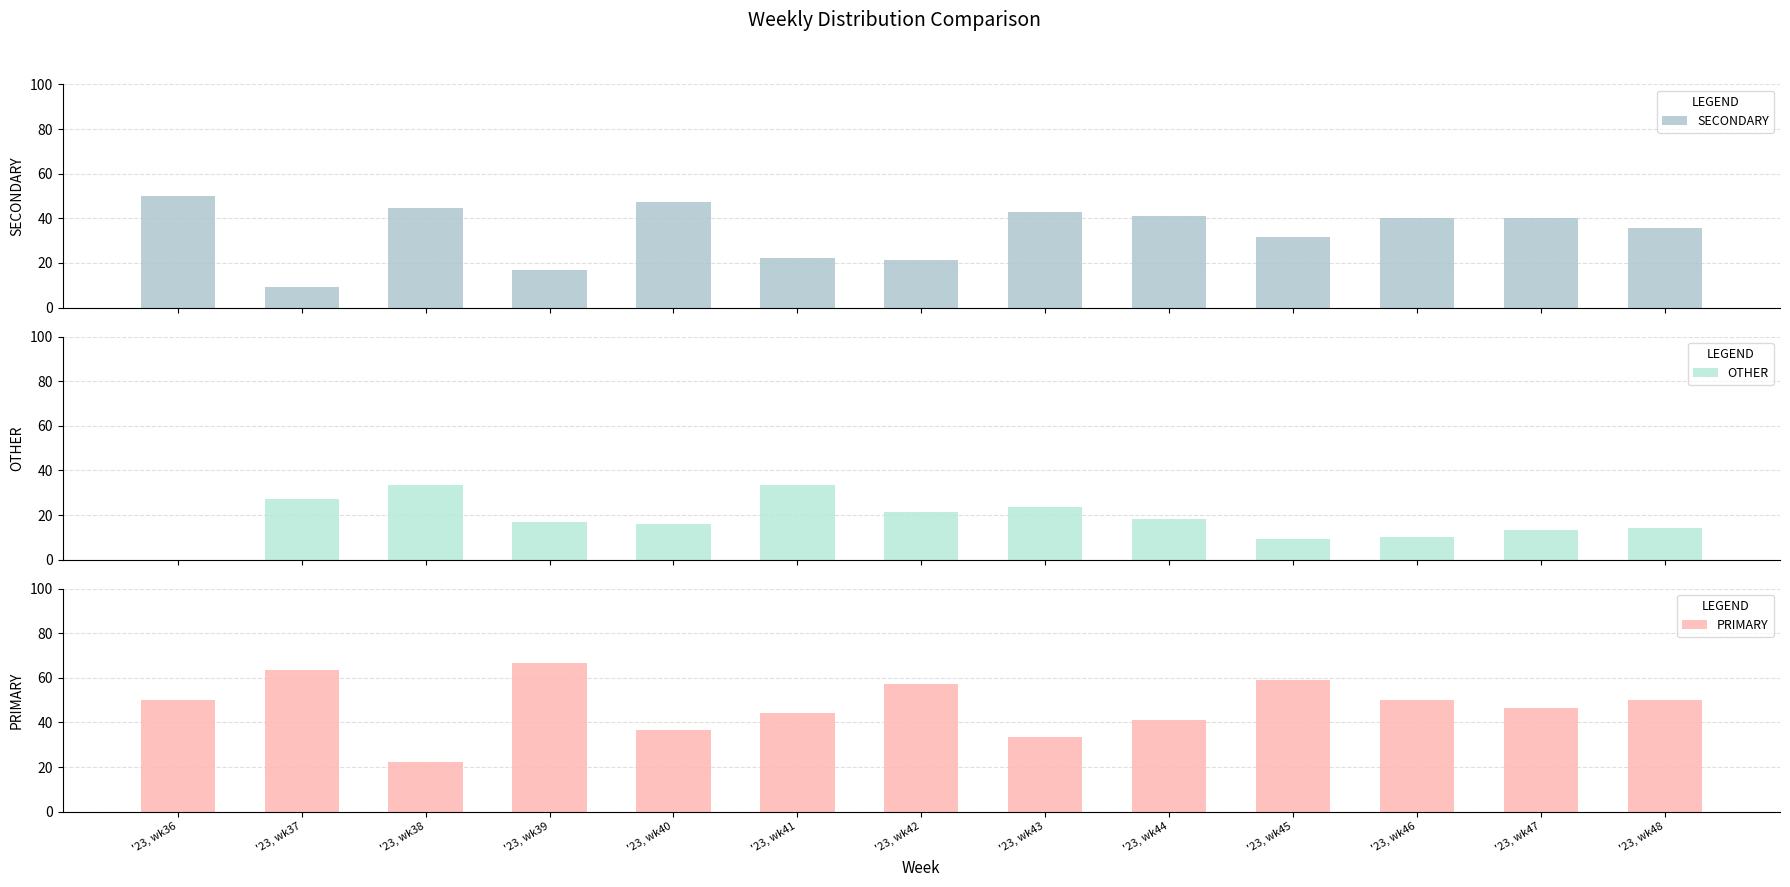

What is the sum of the PRIMARY values at '23, wk45 and '23, wk44?

100.0